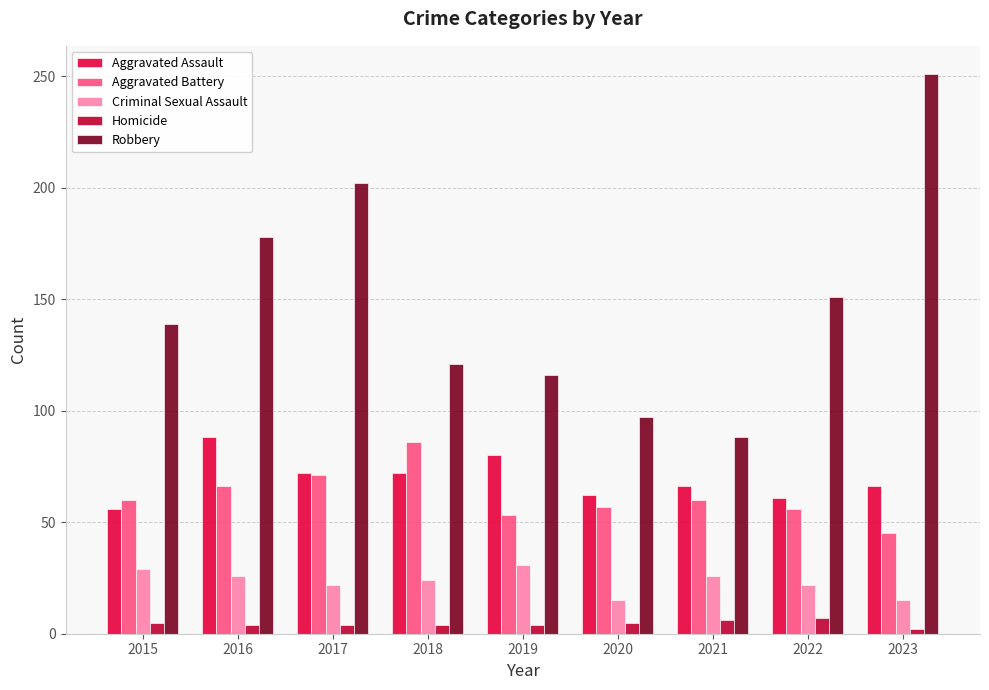

At which category does the chart reach its peak across all series?

2023